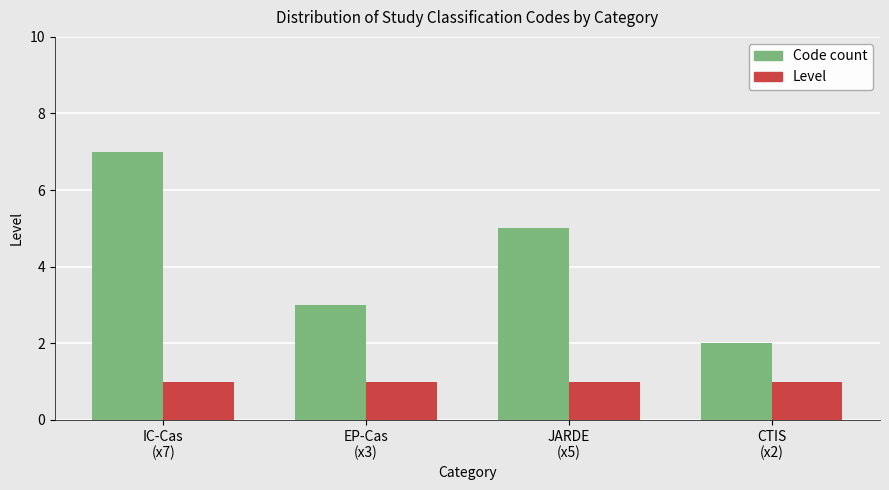

What is the label of the 1st bar from the left?

IC-Cas
(x7)